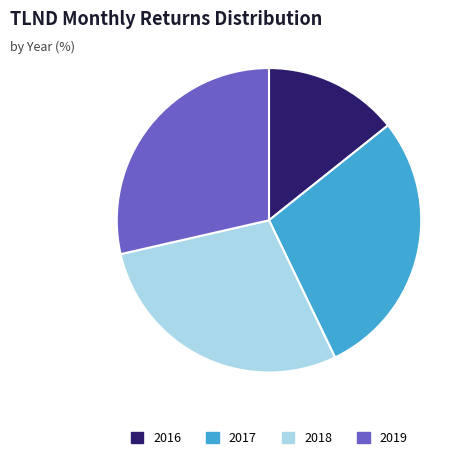

Does 2019 represent more than half of the total?

No